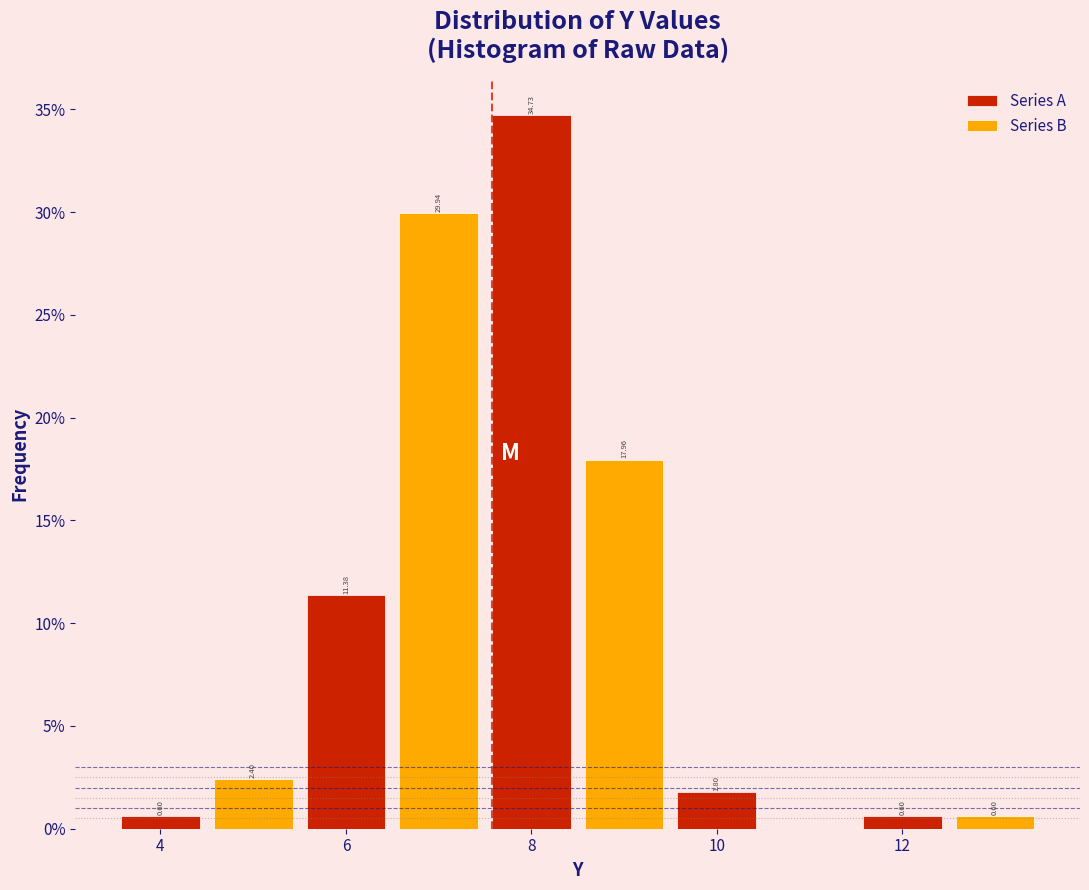

Is the value of Series B at 8 greater than the value of Series A at 10?

Yes